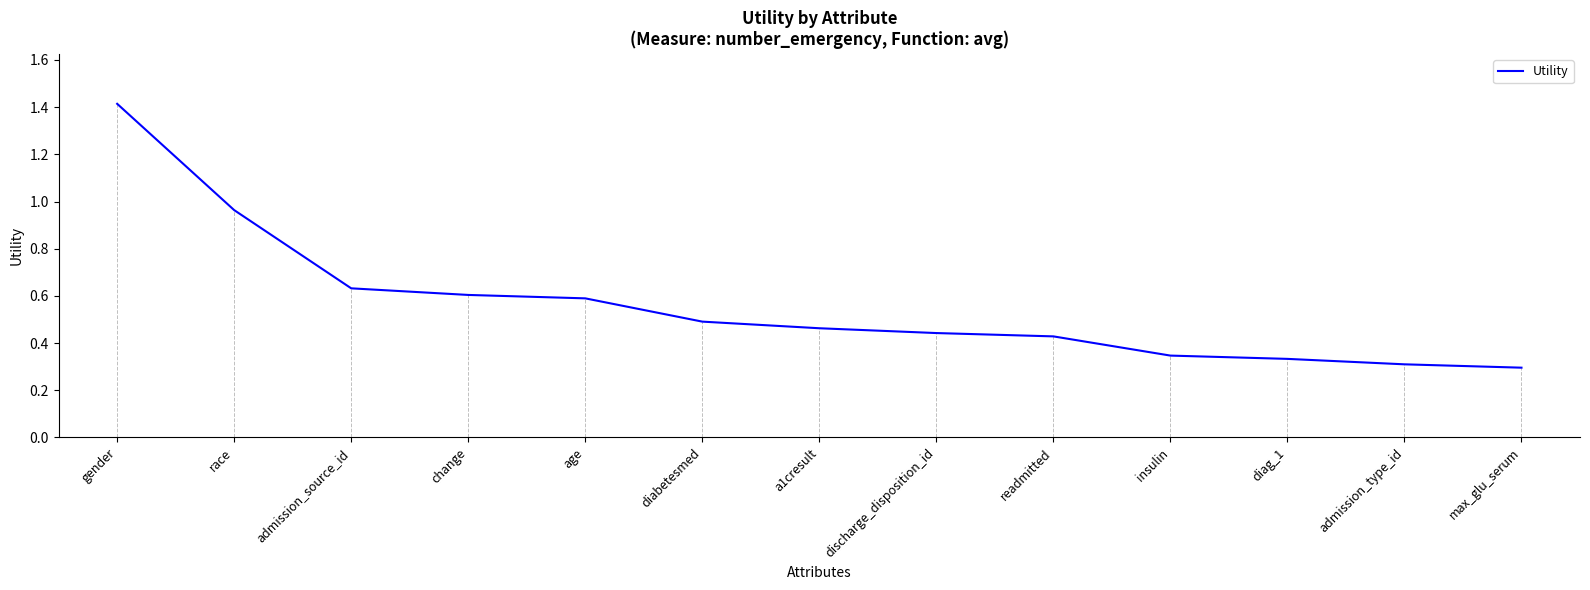

List the labels in order of value, largest first.

gender, race, admission_source_id, change, age, diabetesmed, a1cresult, discharge_disposition_id, readmitted, insulin, diag_1, admission_type_id, max_glu_serum